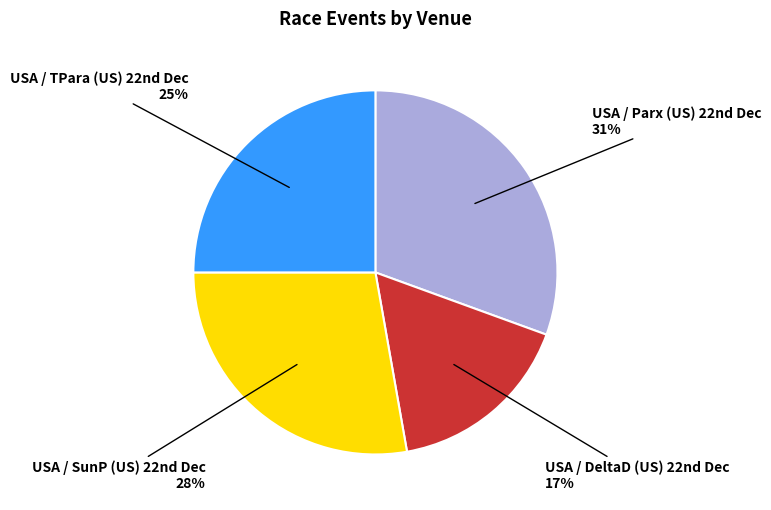

How many segments does this pie chart have?

4